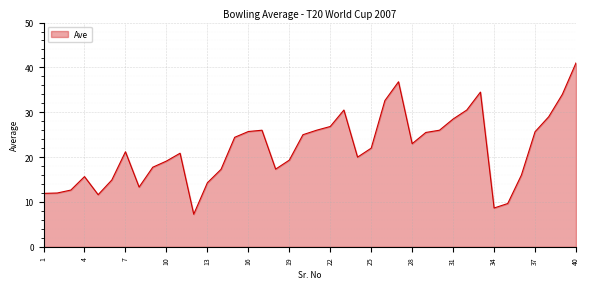

What is the smallest value displayed?

7.3